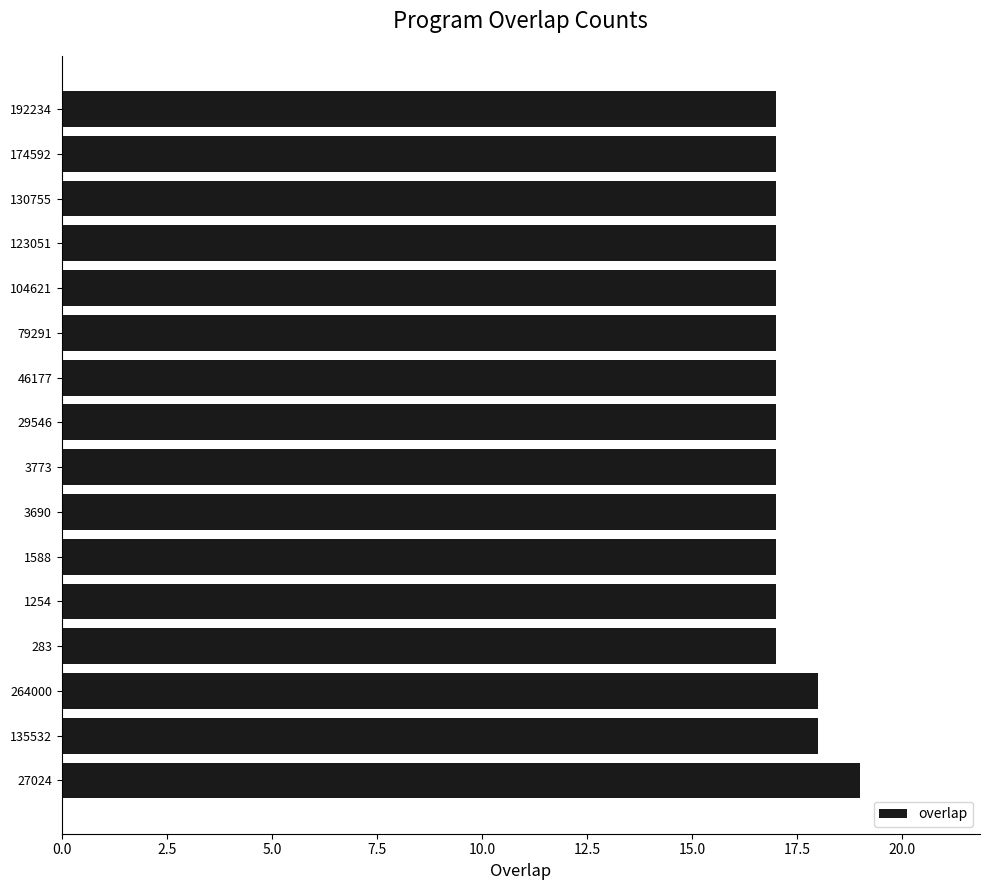

Reading bottom to top, what are all the values shown in this chart?

19	18	18	17	17	17	17	17	17	17	17	17	17	17	17	17